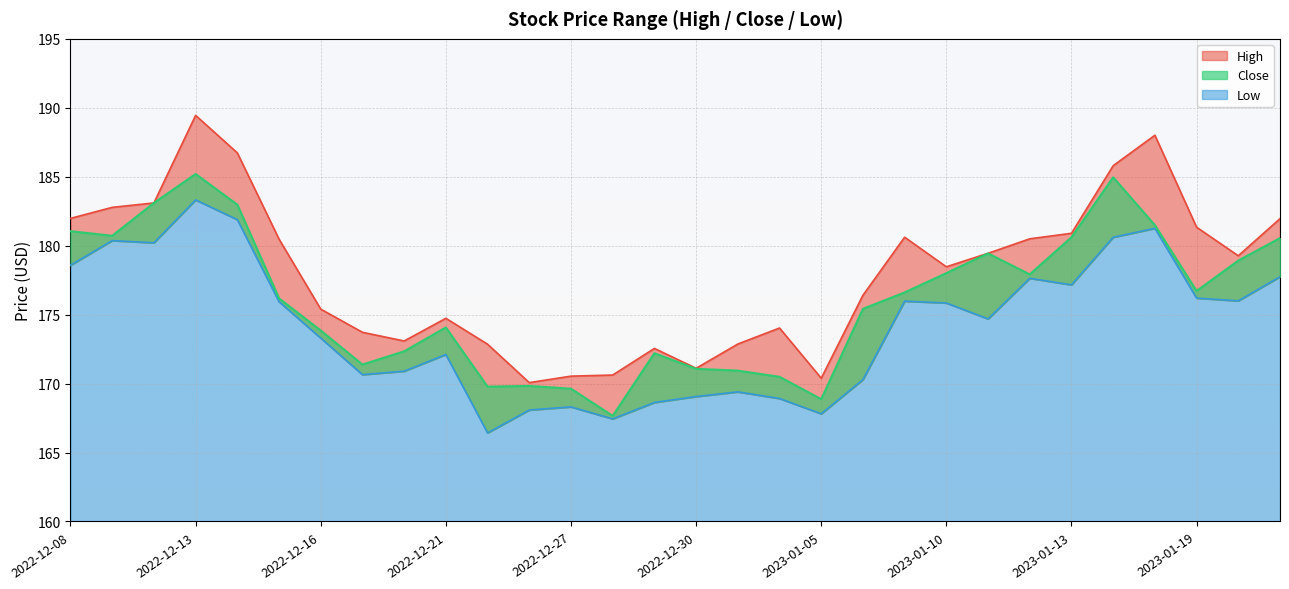

Between 2022-12-13 and 2023-01-12, which series saw the biggest shift?

High